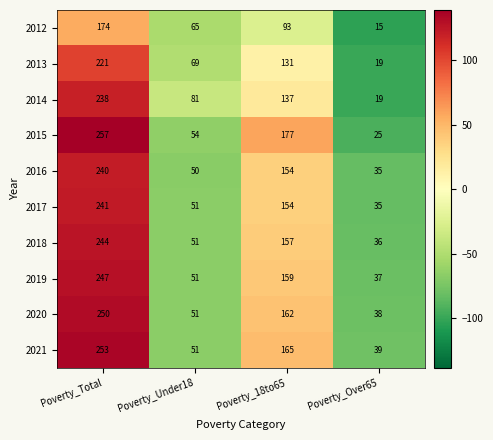

Which series has the largest range (max minus min)?

2015